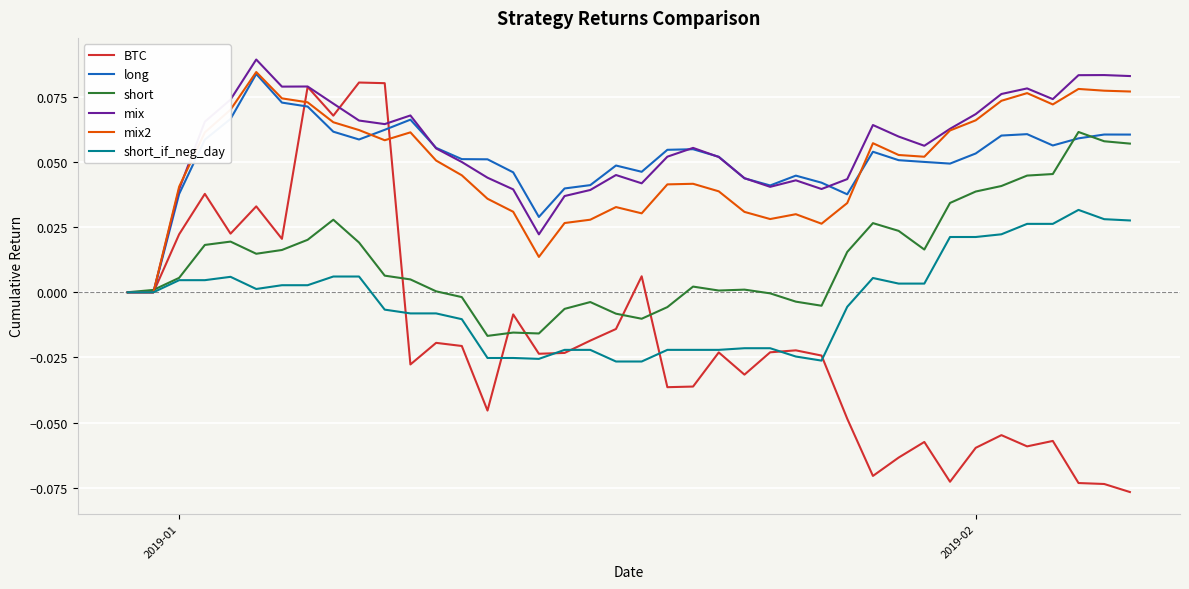

Which series has the widest spread of values?

BTC